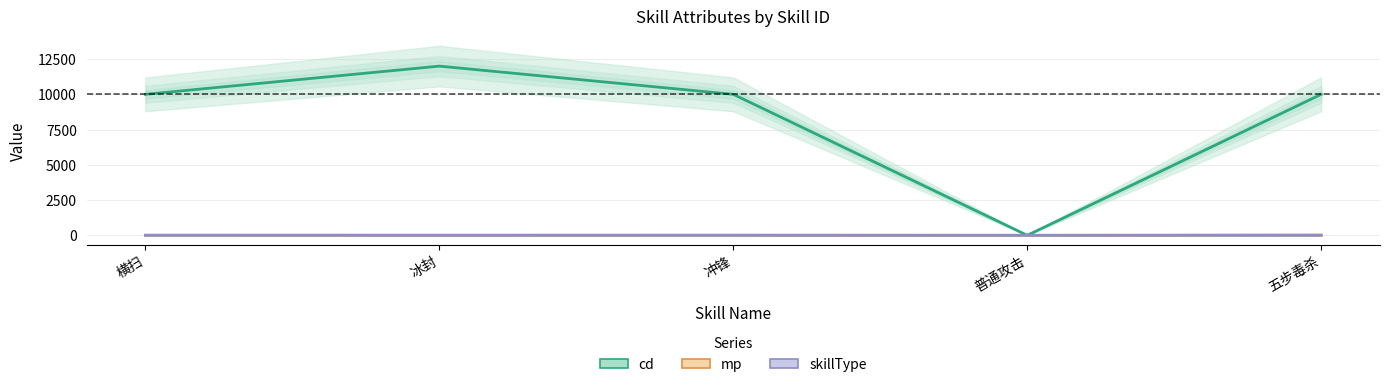

True or false: mp has more than 2 points higher than both neighbors.

False